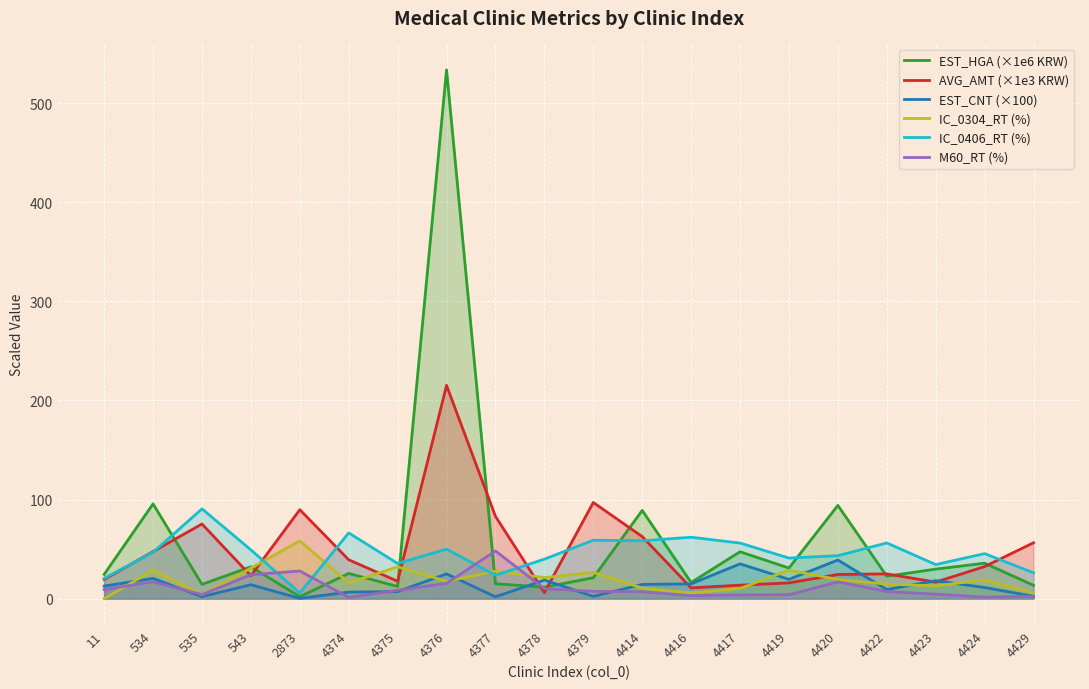

The EST_CNT (×100) series shows 14.0 at 543. True or false?

True